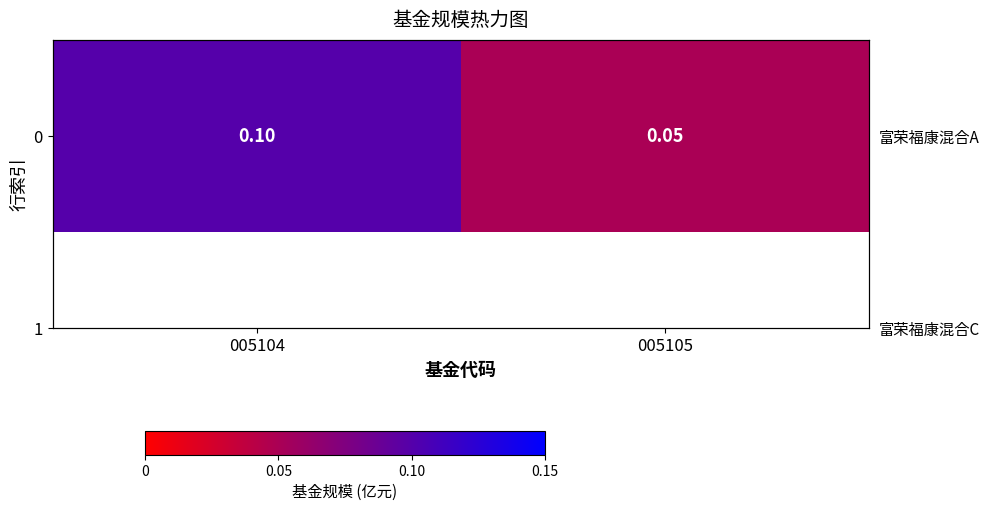

True or false: the data shows 0.1 at 005105.

True